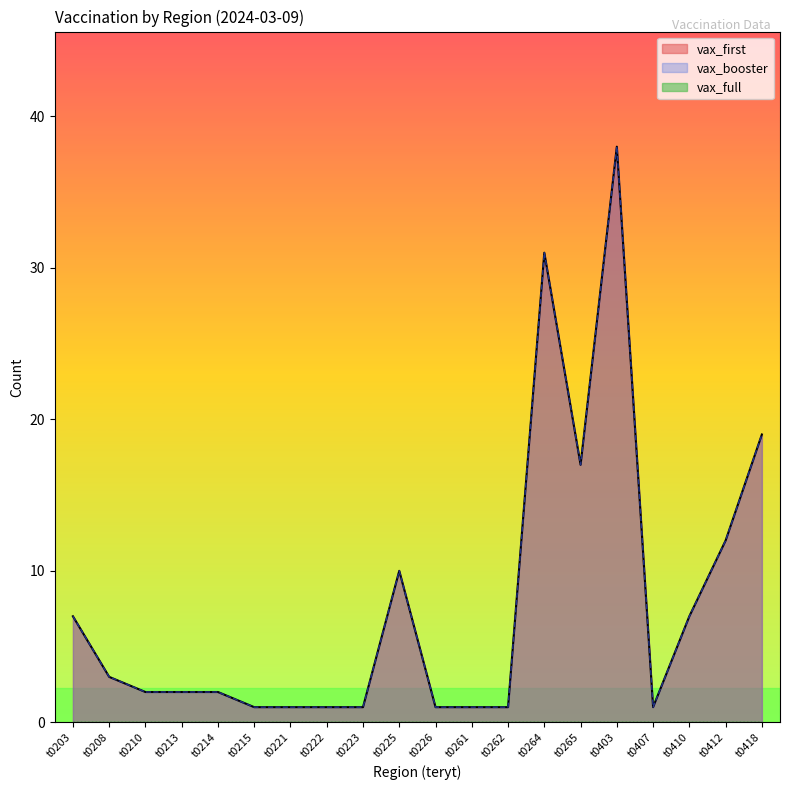

What is the difference between the maximum and minimum values in the vax_booster series?

37